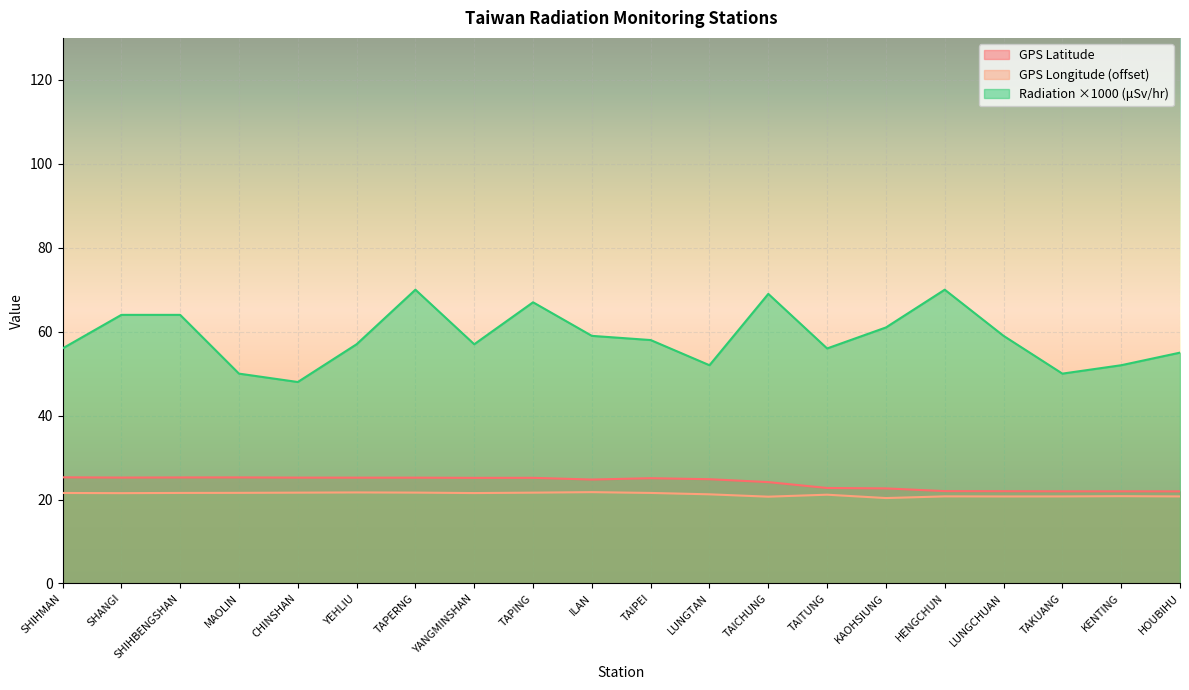

True or false: Radiation (microSievert/hr) and GPS Longitude intersect in this chart.

False